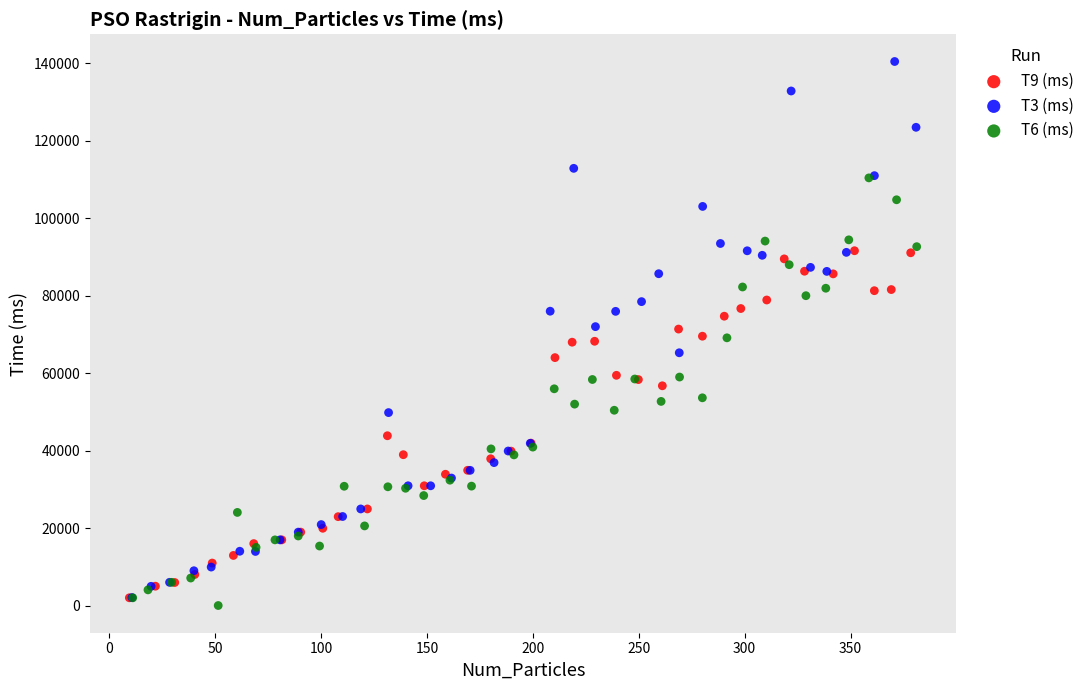

Which series has the largest Y range (max minus min)?

T3 (ms)